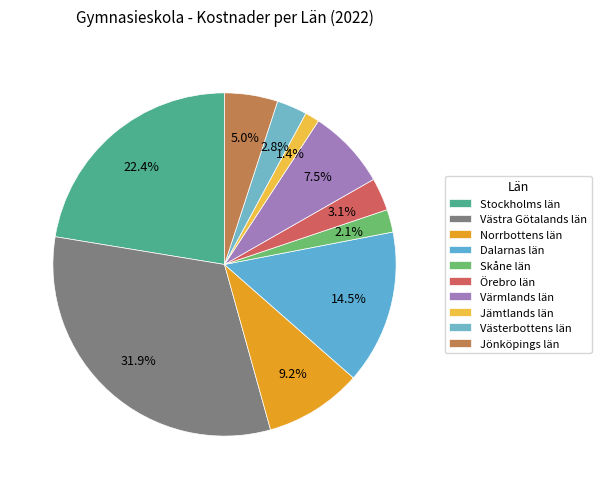

True or false: Värmlands län accounts for 1% of the total.

False